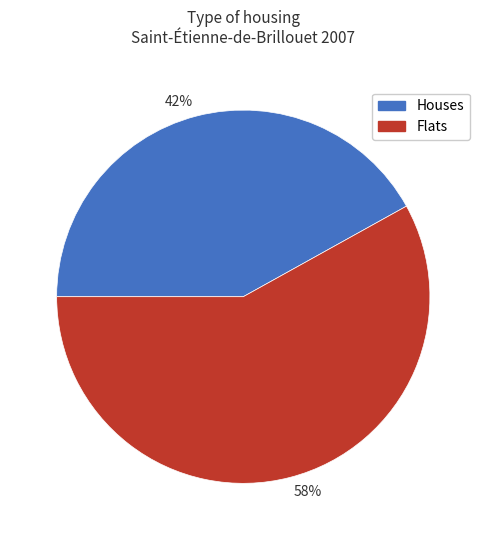

To the nearest percent, what is the difference between the Flats and Houses slice percentages?

16%